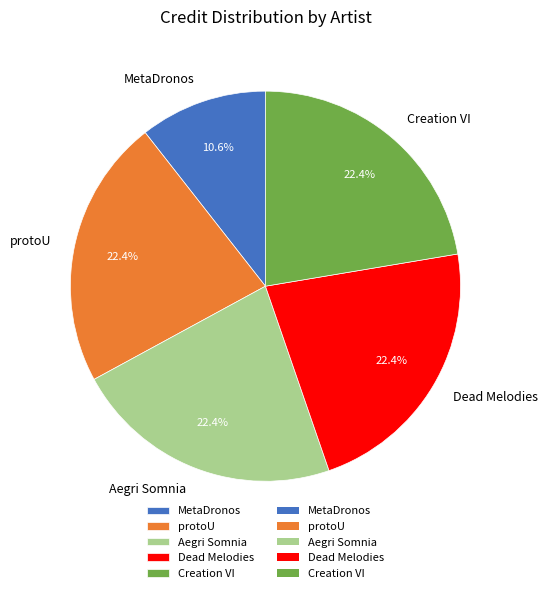

Combined, what portion of the pie is Aegri Somnia and MetaDronos?

32.9%